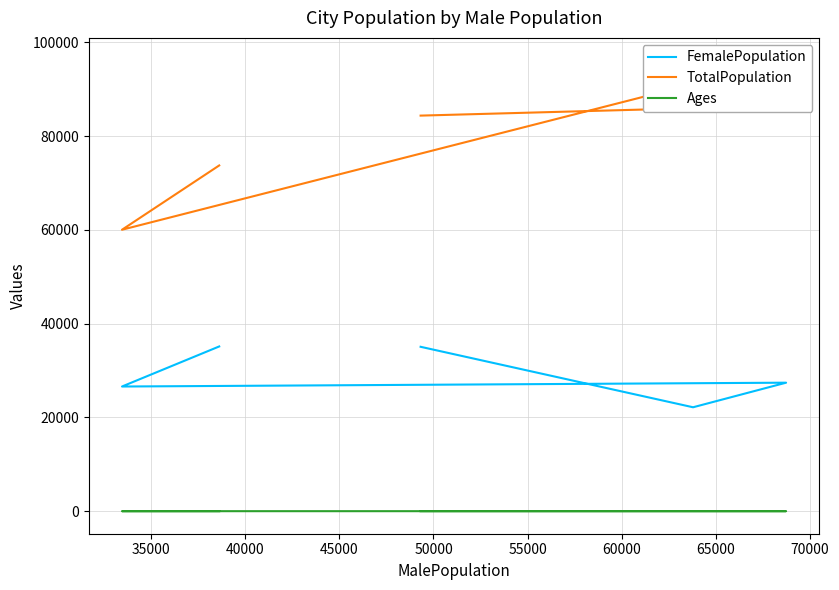

What is the value of the FemalePopulation point at the 5th from the left?

35080